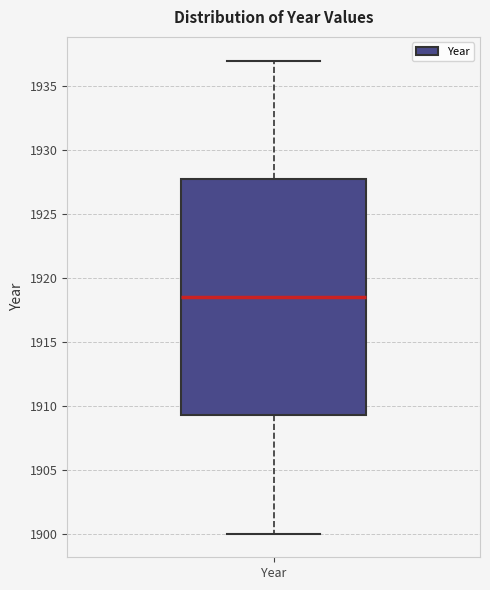

Transcribe this box plot: give where the median line is, the range the box spans, and where the two whiskers end, as read against the y-axis. The values are not printed on the chart, so give them approximately, as read against the axis.

median 1918.5, box 1909.5 to 1928.0, whiskers 1900.0 to 1937.0